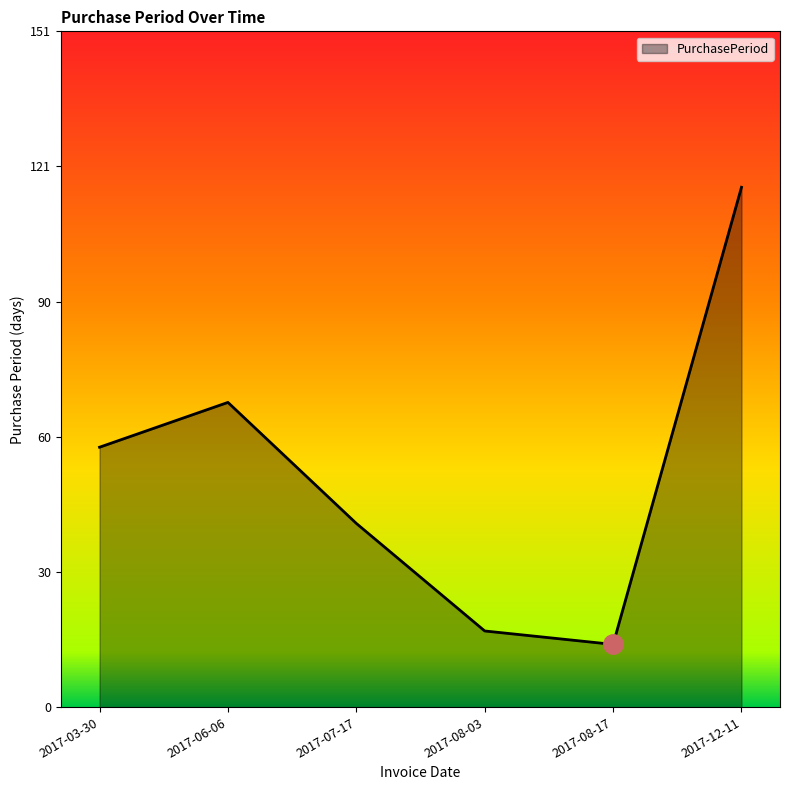

What position from the right is 2017-03-30?

6